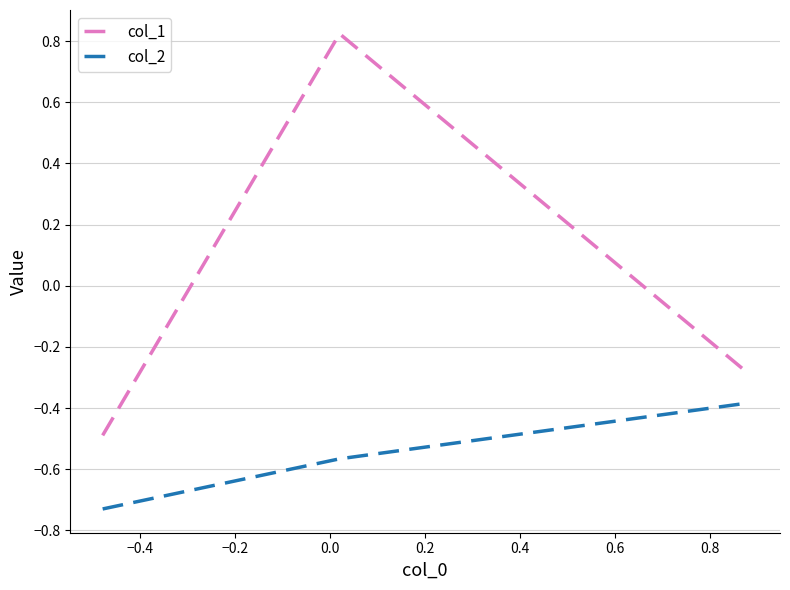

Which series has the largest range (max minus min)?

col_1